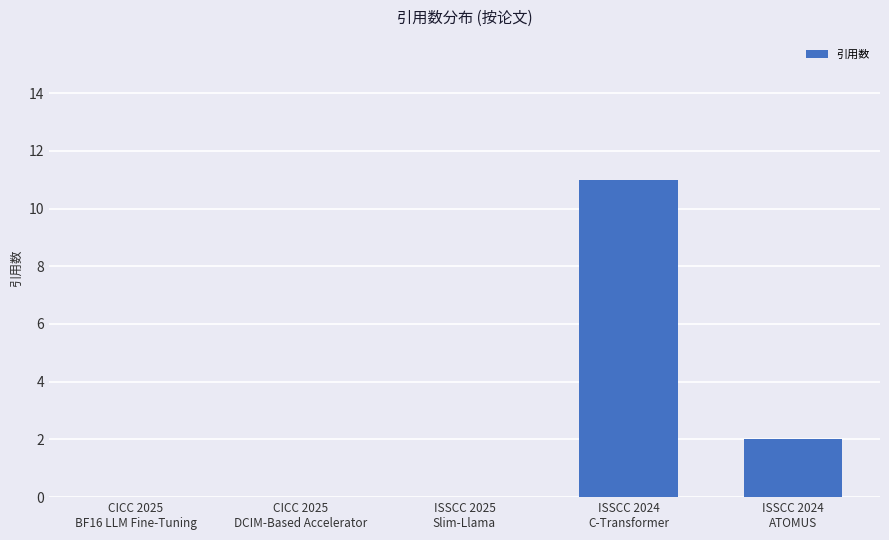

How many data points does each series have?

5